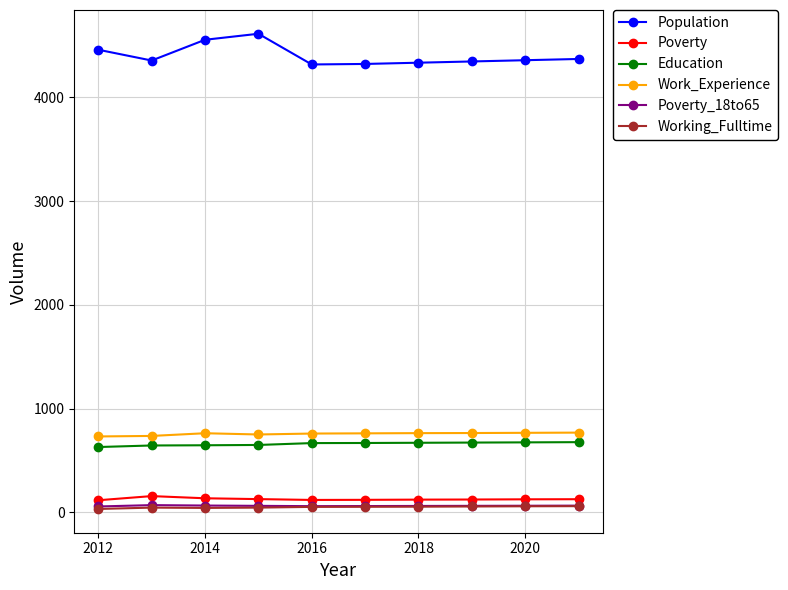

Which series has the widest spread of values?

Population